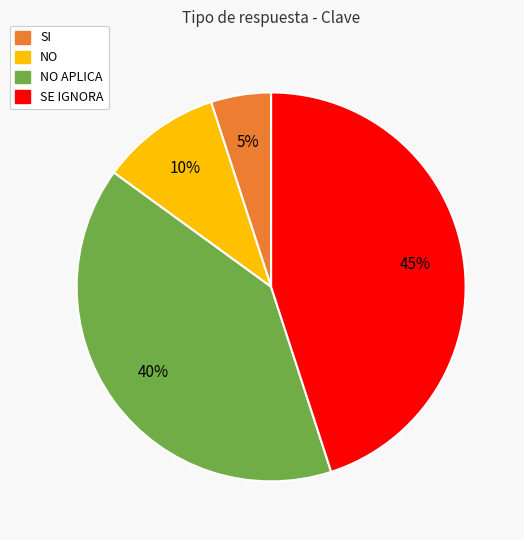

Count the number of slices in the pie.

4